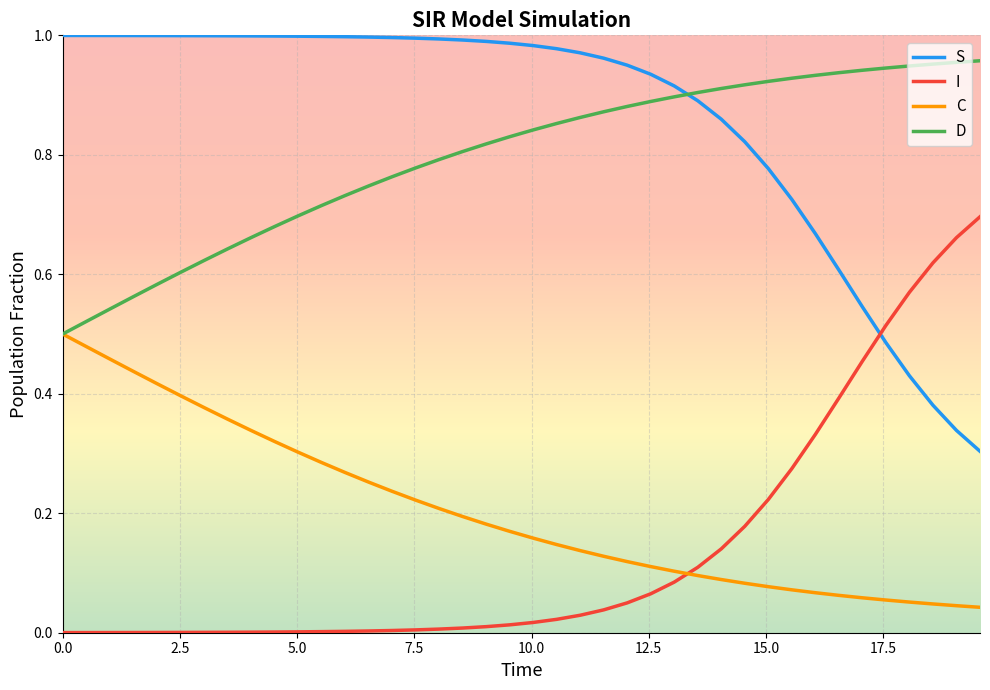

True or false: S and C cross at least once.

False